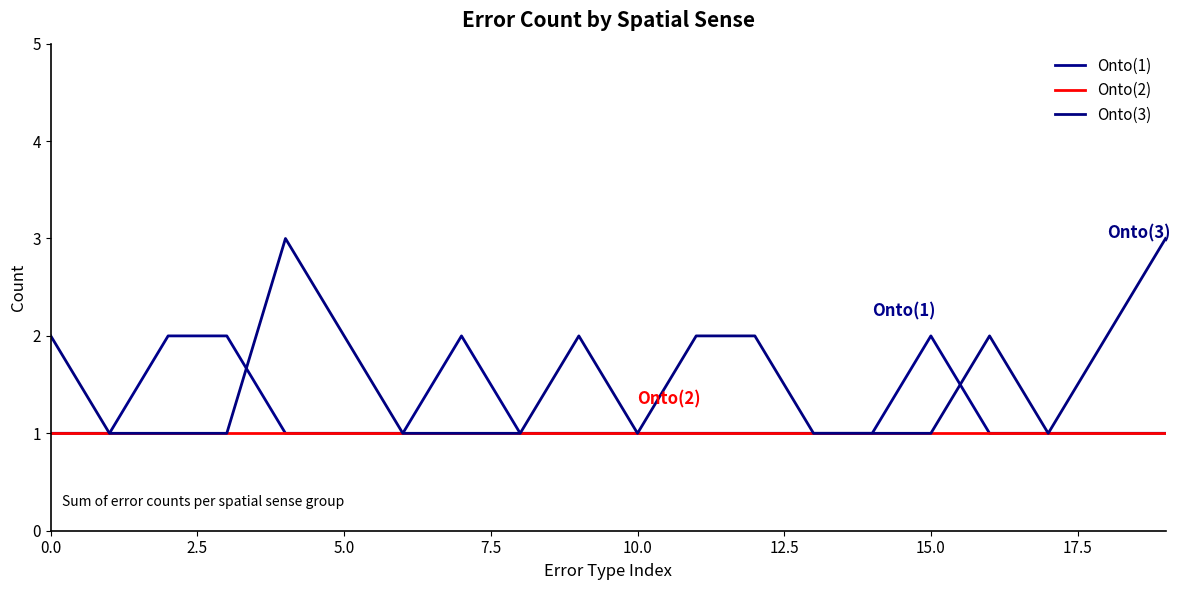

Does the chart display data point markers on the line(s)?

No